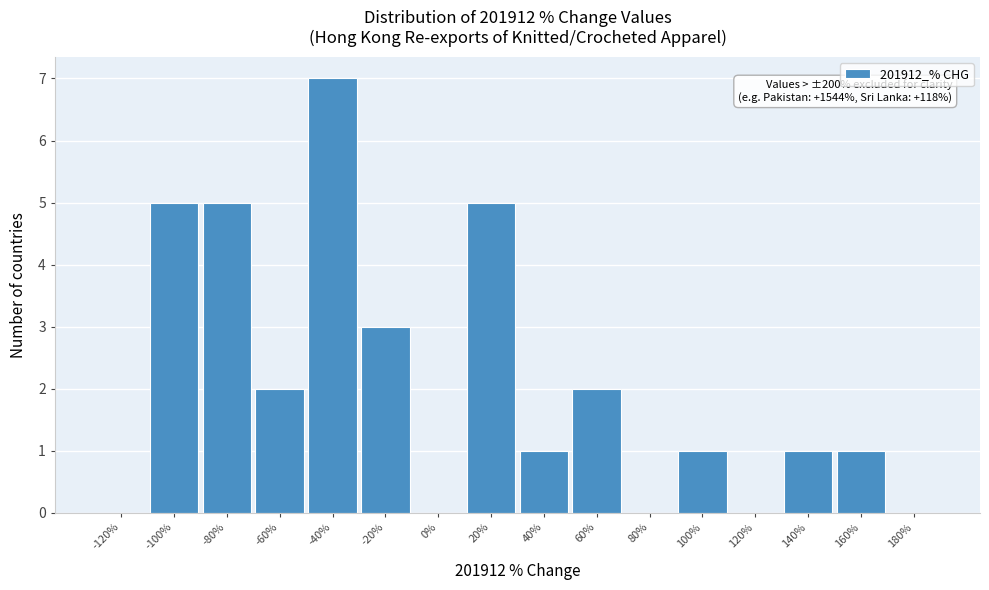

Approximately how many times larger is the value at -80% compared to -40%?

0.7